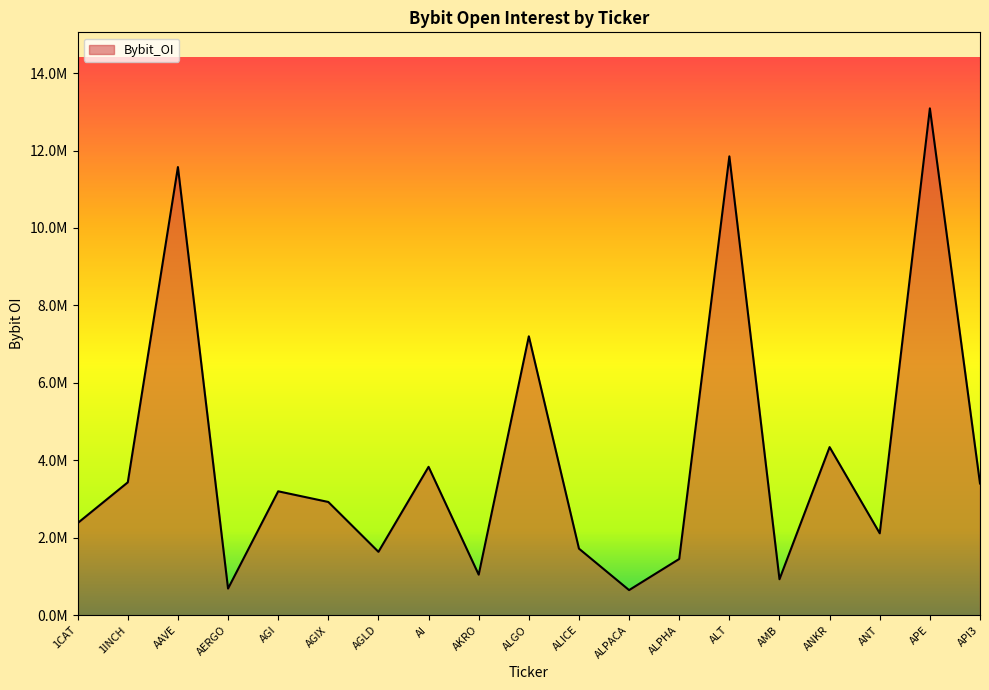

Does the chart have visible grid lines?

No